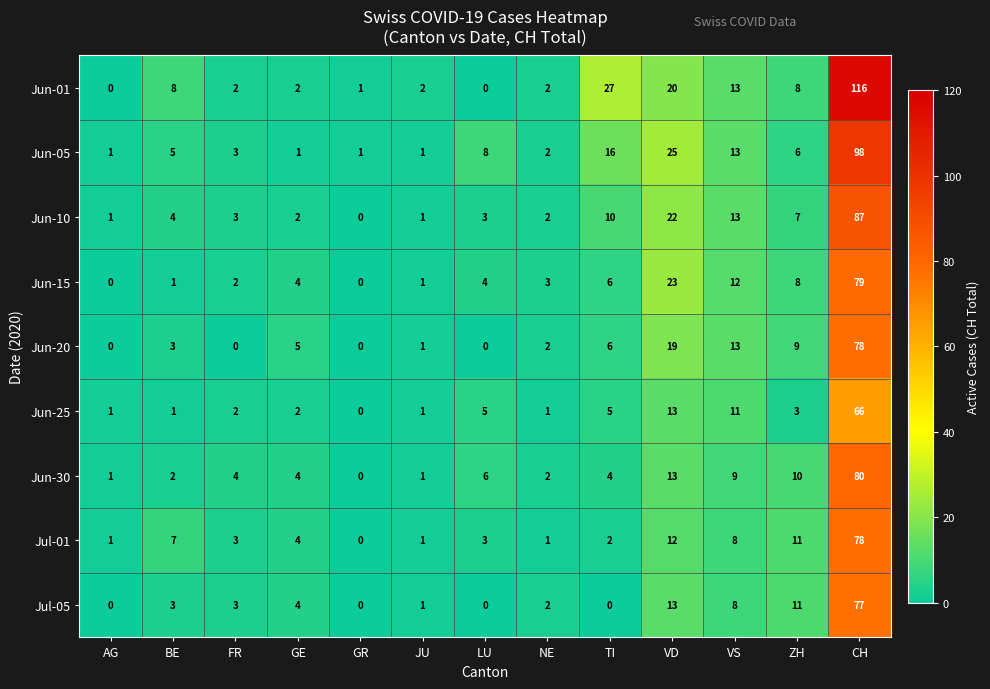

Which series changed the most between LU and VD?

Jun-01